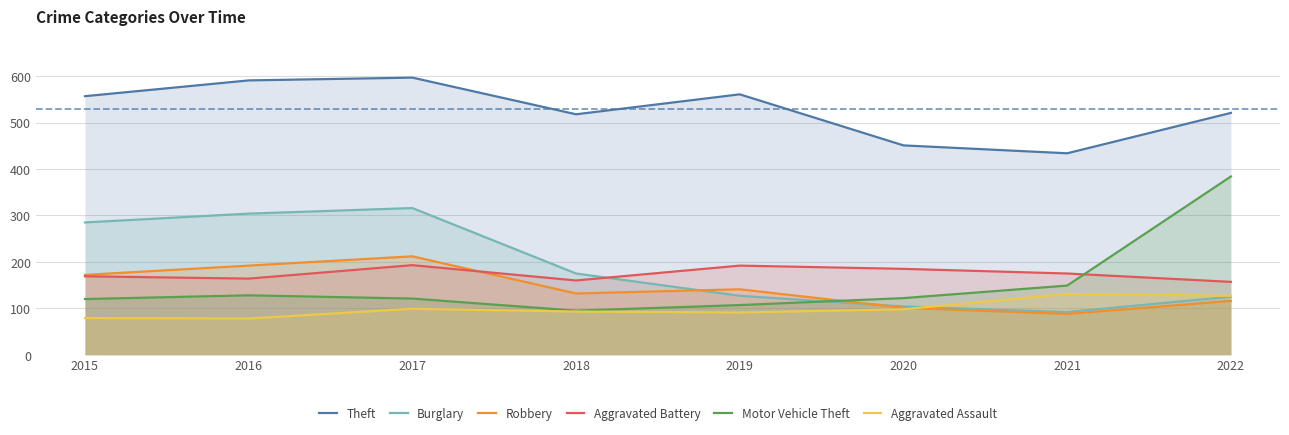

What is the sum of all Theft values?

4230